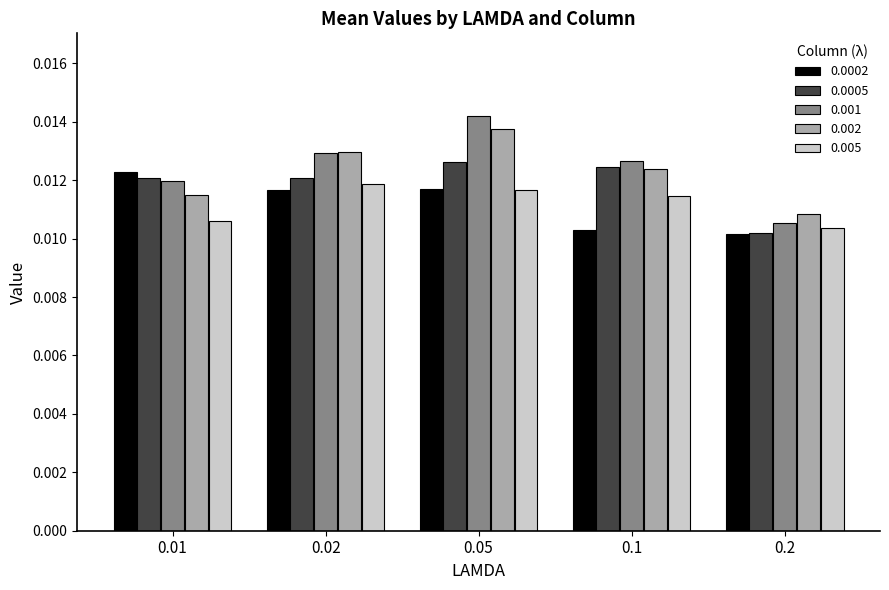

Which category has the lowest value across all series?

0.2